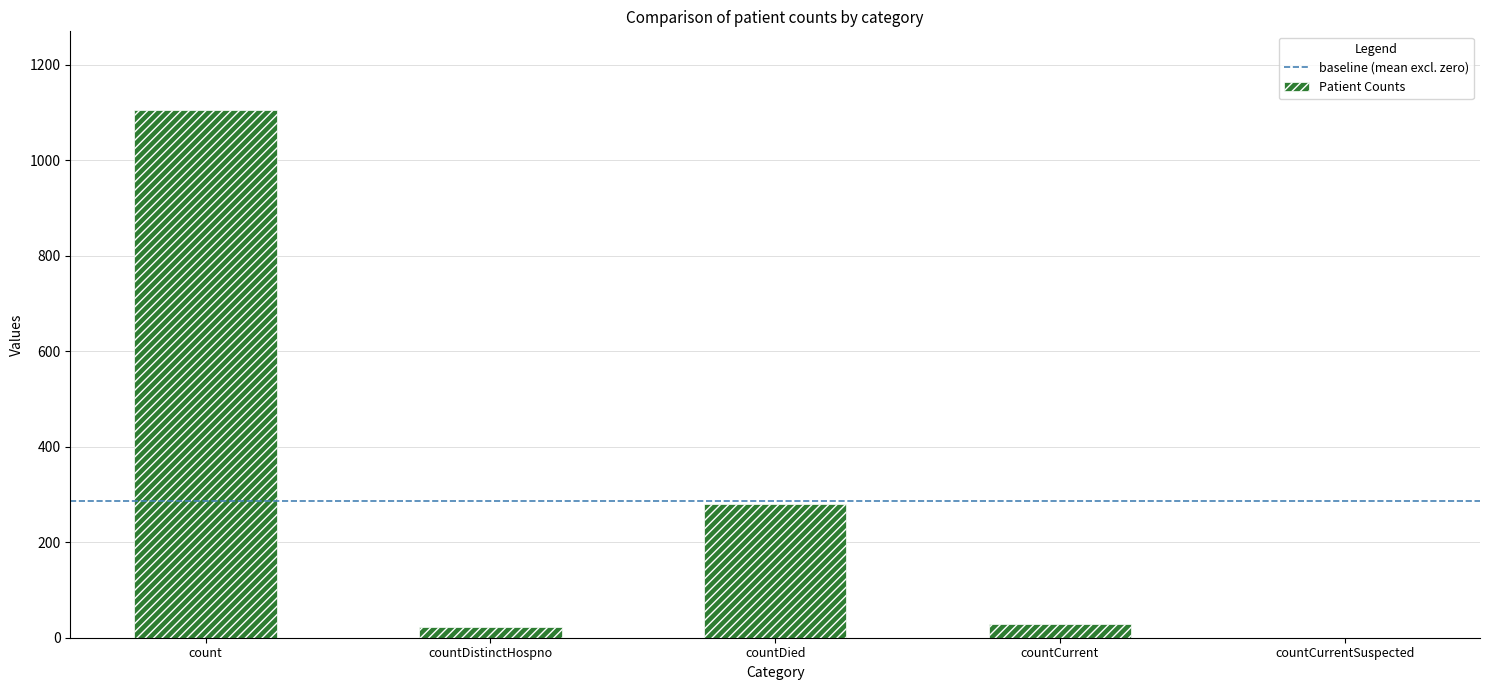

Where does the data first go above 29?

count